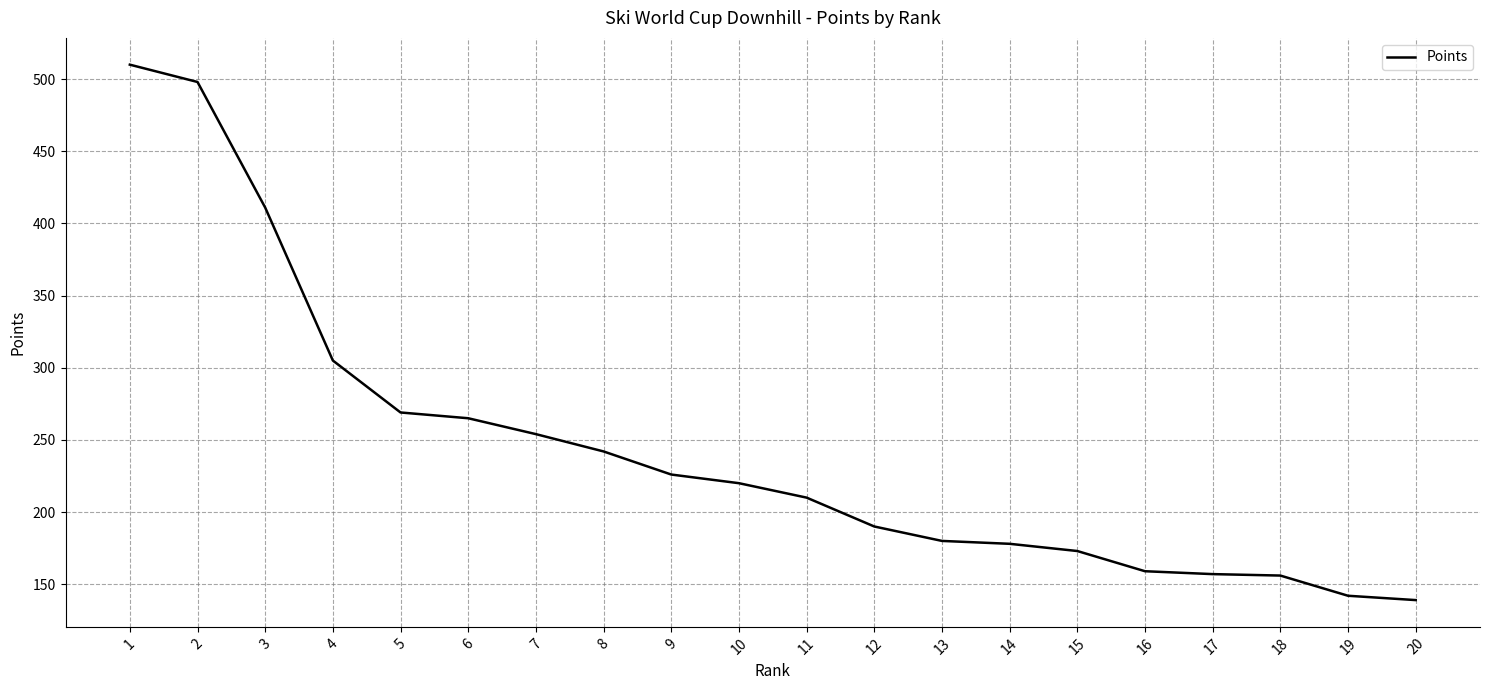

Which has a higher value, 18 or 15?

15